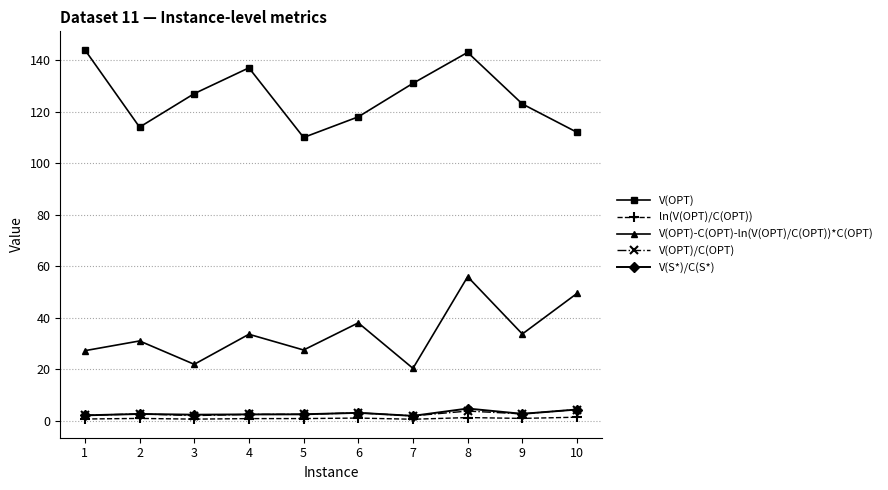

Where is the first local maximum for V(OPT)-C(OPT)-ln(V(OPT)/C(OPT))*C(OPT)?

2